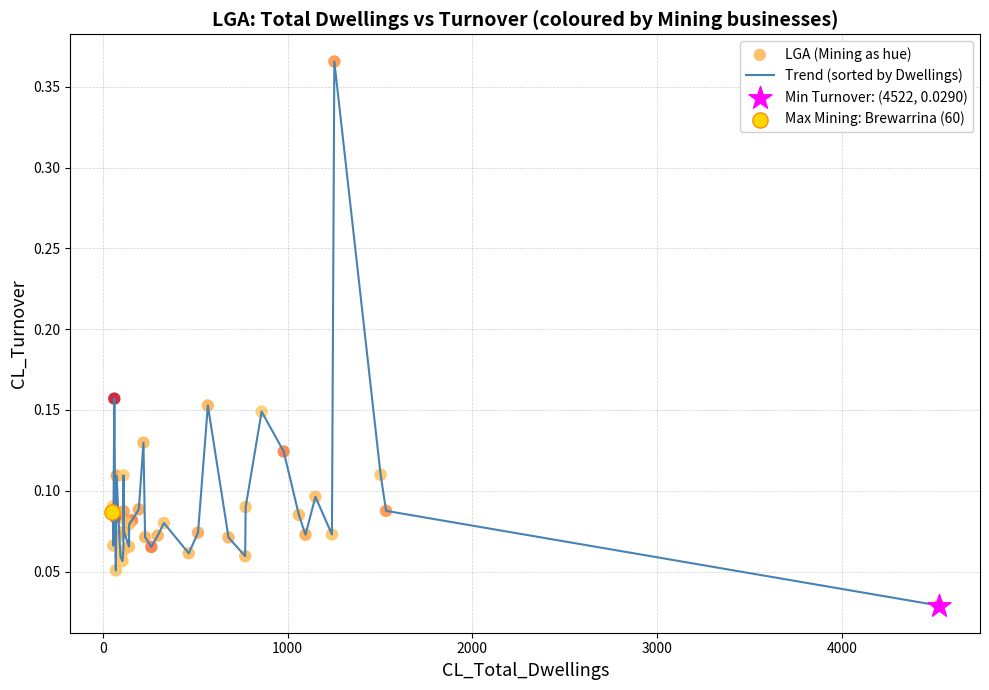

What is the difference between the maximum and minimum values?

0.3